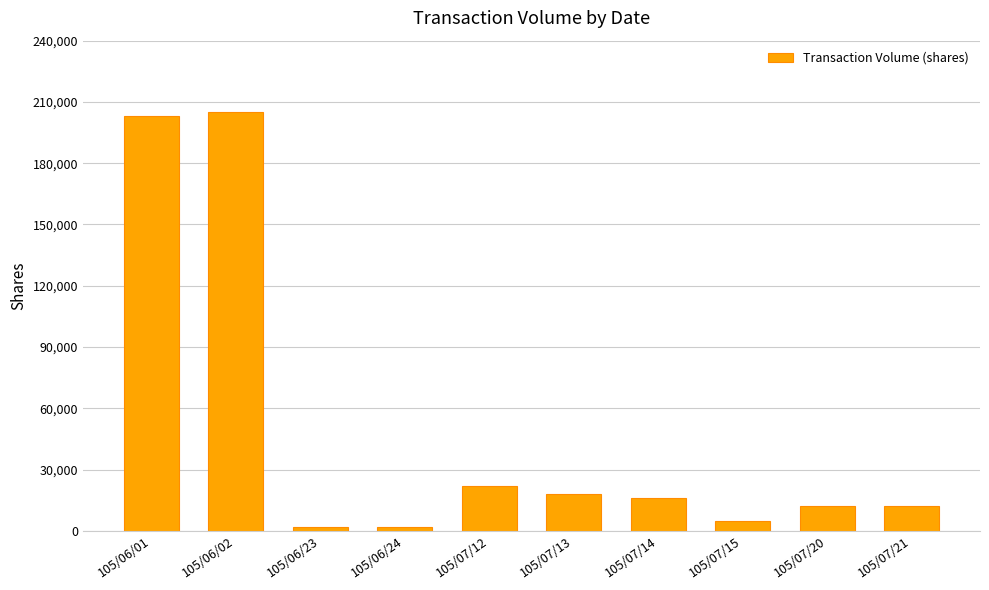

How many bars are there in total?

10